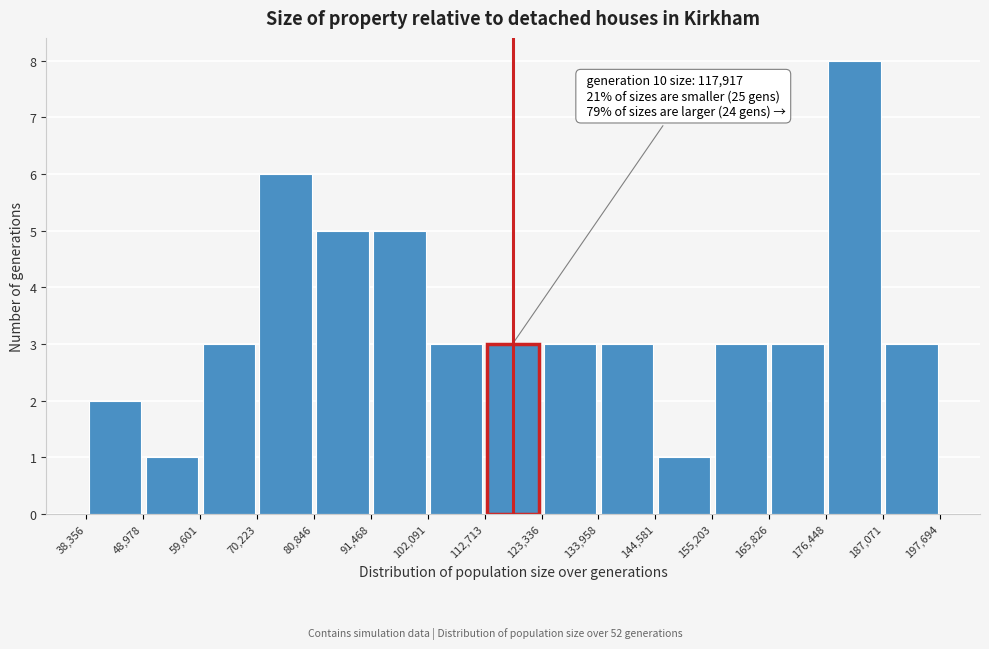

Which range on the x-axis has the tallest bar?

176,448 to 187,071